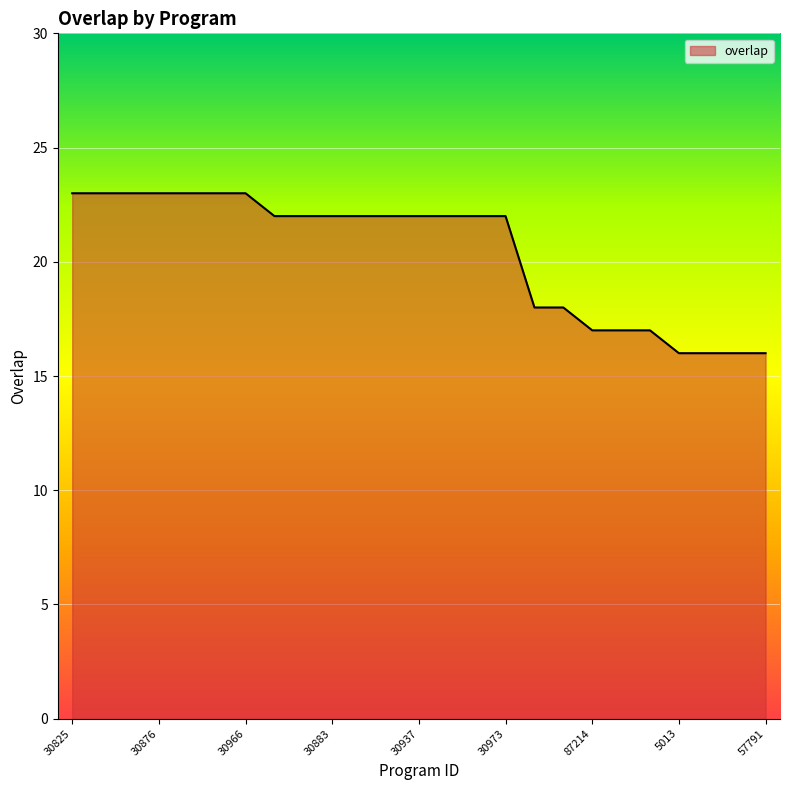

What is the maximum value shown in the chart?

23